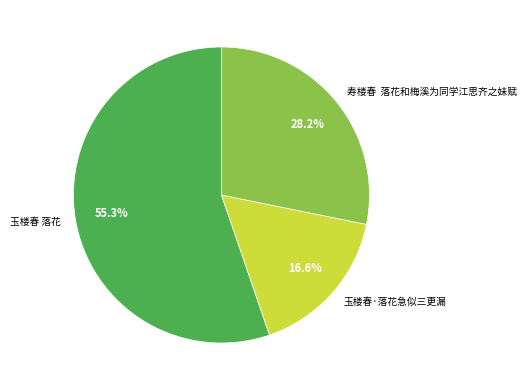

Rank the categories by value from highest to lowest.

玉楼春 落花, 寿楼春 落花和梅溪为同学江思齐之妹赋, 玉楼春·落花急似三更漏